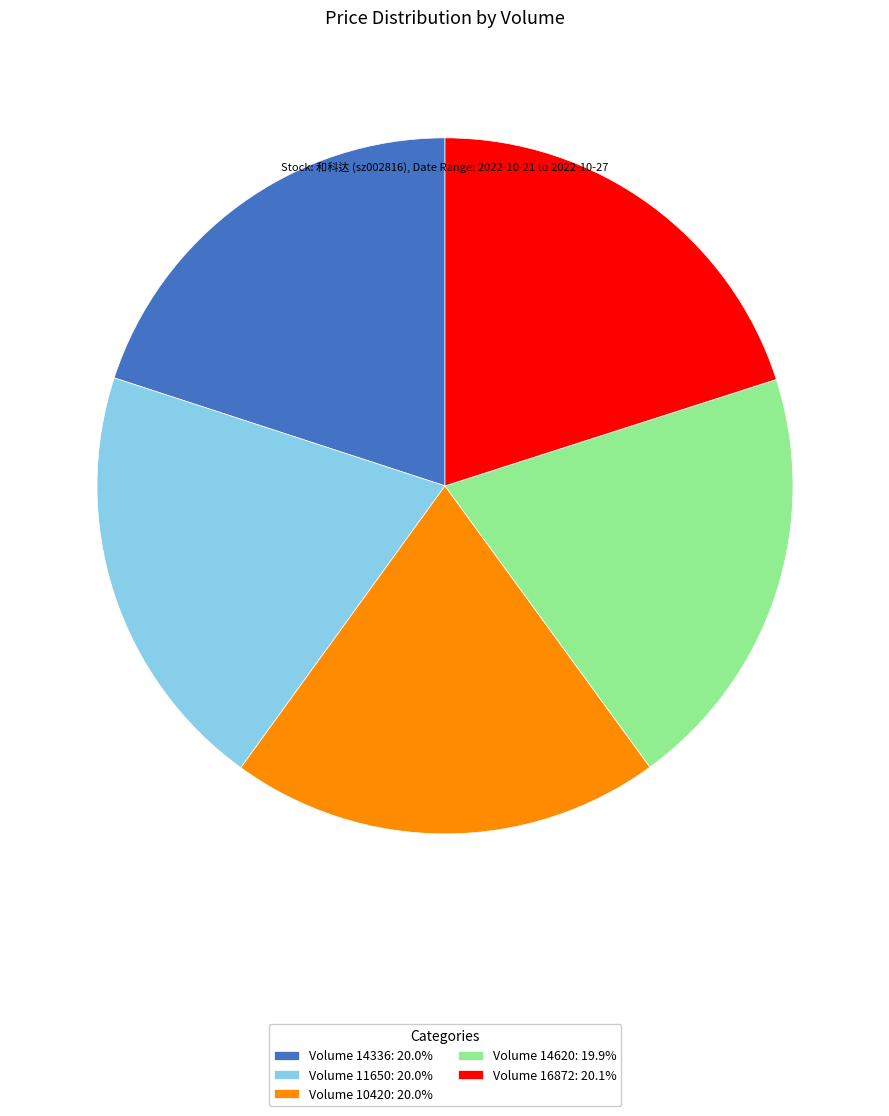

Does Volume 14620: 19.9% represent more than half of the total?

No